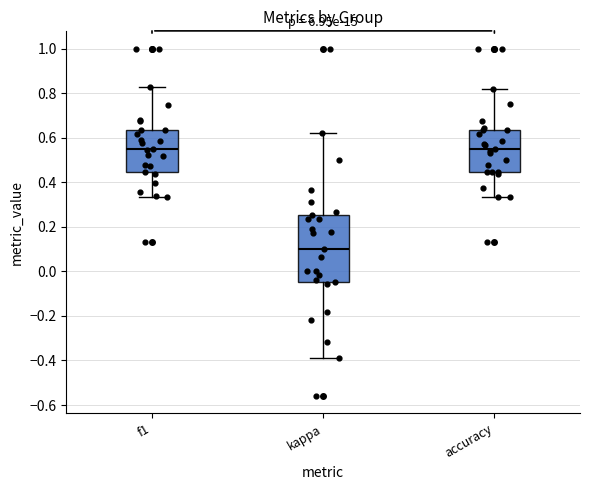

Reading left to right, read every box against the y-axis: the position of its median line, the range the box covers, and the ends of its whiskers. The values are not printed on the chart, so give them approximately, as read against the axis.

f1: median 0.56, box 0.44 to 0.64, whiskers 0.34 to 0.82
kappa: median 0.10, box -0.04 to 0.26, whiskers -0.38 to 0.62
accuracy: median 0.56, box 0.44 to 0.64, whiskers 0.34 to 0.82